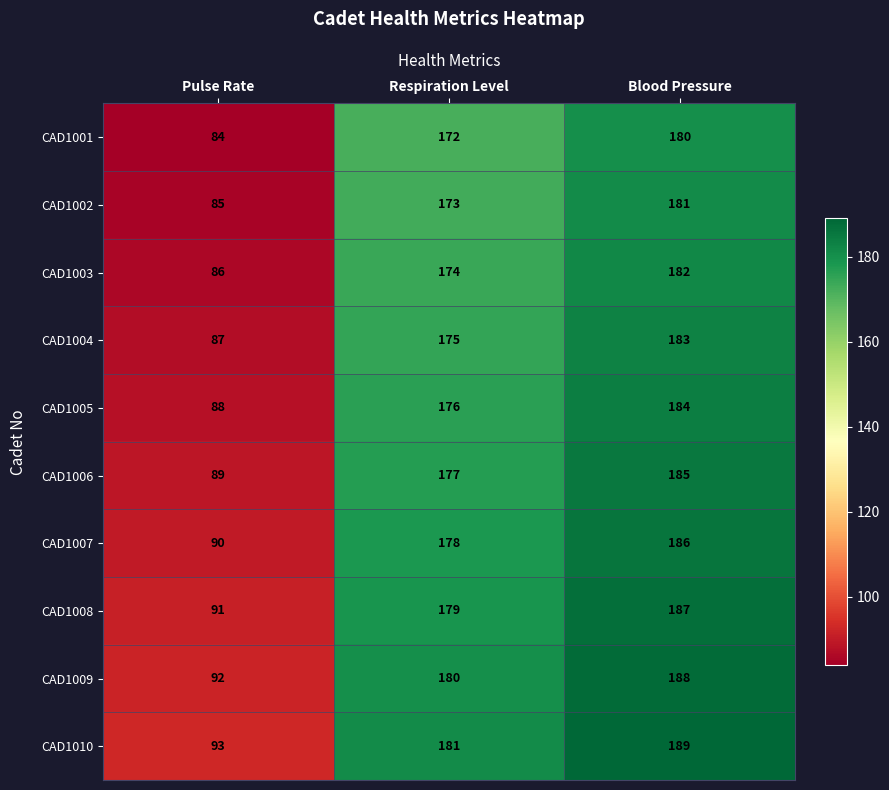

List the series in order of their peak value, lowest first.

CAD1001, CAD1002, CAD1003, CAD1004, CAD1005, CAD1006, CAD1007, CAD1008, CAD1009, CAD1010